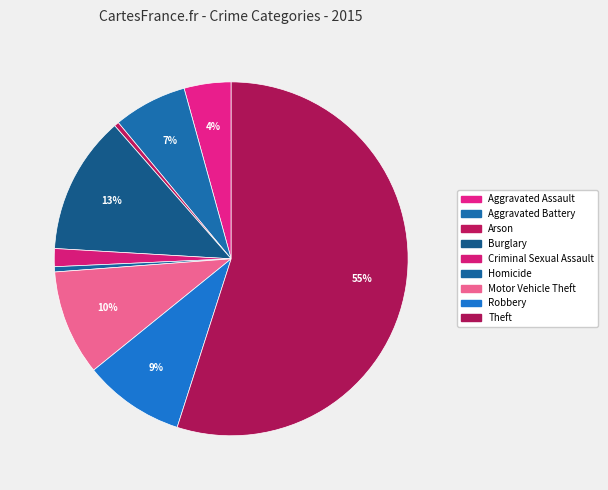

How many slices are in this pie chart?

9